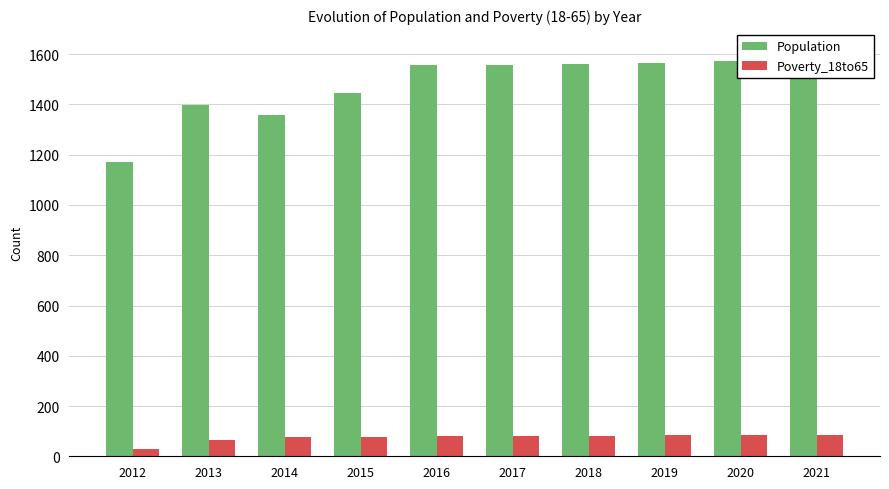

Which series has the largest range (max minus min)?

Population